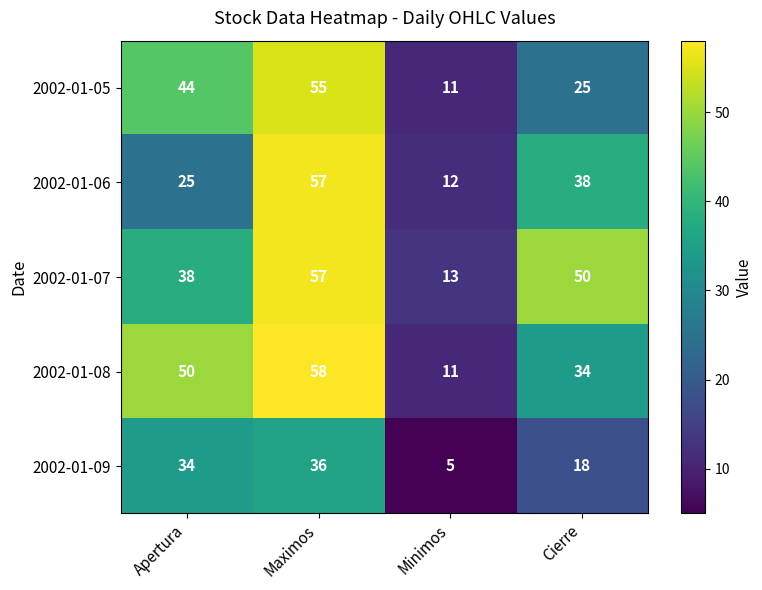

What is the average value of the 2002-01-06 series?

33